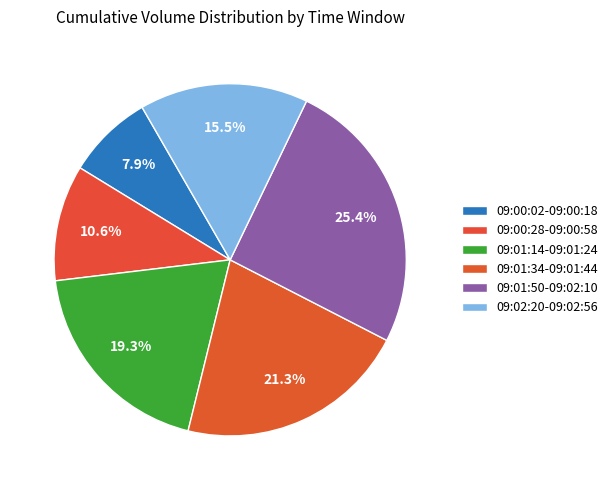

Does any single category account for the majority?

No